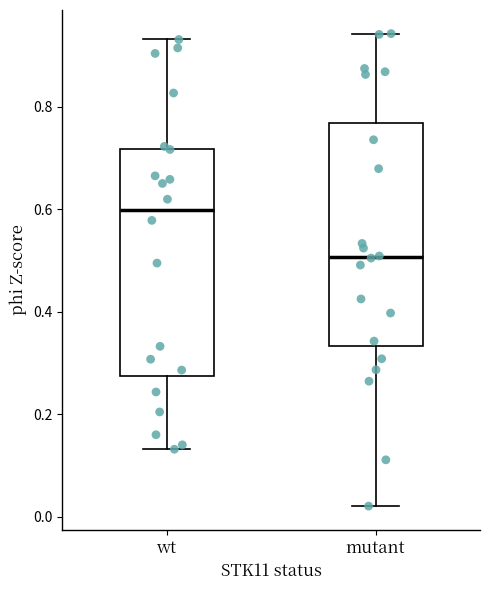

Reading left to right, transcribe this box plot: for each box, give where its median line is, the range the box spans, and where its two whiskers end, as read against the y-axis. The values are not printed on the chart, so give them approximately, as read against the axis.

wt: median 0.60, box 0.28 to 0.72, whiskers 0.14 to 0.94
mutant: median 0.50, box 0.34 to 0.76, whiskers 0.02 to 0.94